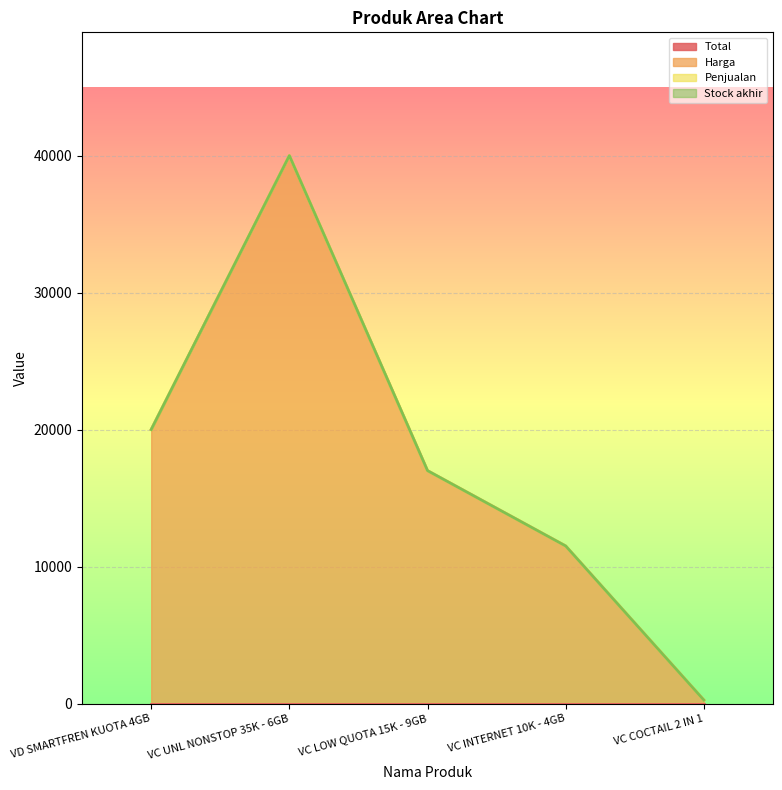

Reading right to left, transcribe all the data shown in this chart.

Total: VC COCTAIL 2 IN 1=0	VC INTERNET 10K - 4GB=0	VC LOW QUOTA 15K - 9GB=0	VC UNL NONSTOP 35K - 6GB=0	VD SMARTFREN KUOTA 4GB=0
Harga: VC COCTAIL 2 IN 1=250	VC INTERNET 10K - 4GB=11500	VC LOW QUOTA 15K - 9GB=17000	VC UNL NONSTOP 35K - 6GB=40000	VD SMARTFREN KUOTA 4GB=20000
Penjualan: VC COCTAIL 2 IN 1=0	VC INTERNET 10K - 4GB=0	VC LOW QUOTA 15K - 9GB=0	VC UNL NONSTOP 35K - 6GB=0	VD SMARTFREN KUOTA 4GB=0
Stock akhir: VC COCTAIL 2 IN 1=0	VC INTERNET 10K - 4GB=0	VC LOW QUOTA 15K - 9GB=0	VC UNL NONSTOP 35K - 6GB=0	VD SMARTFREN KUOTA 4GB=0